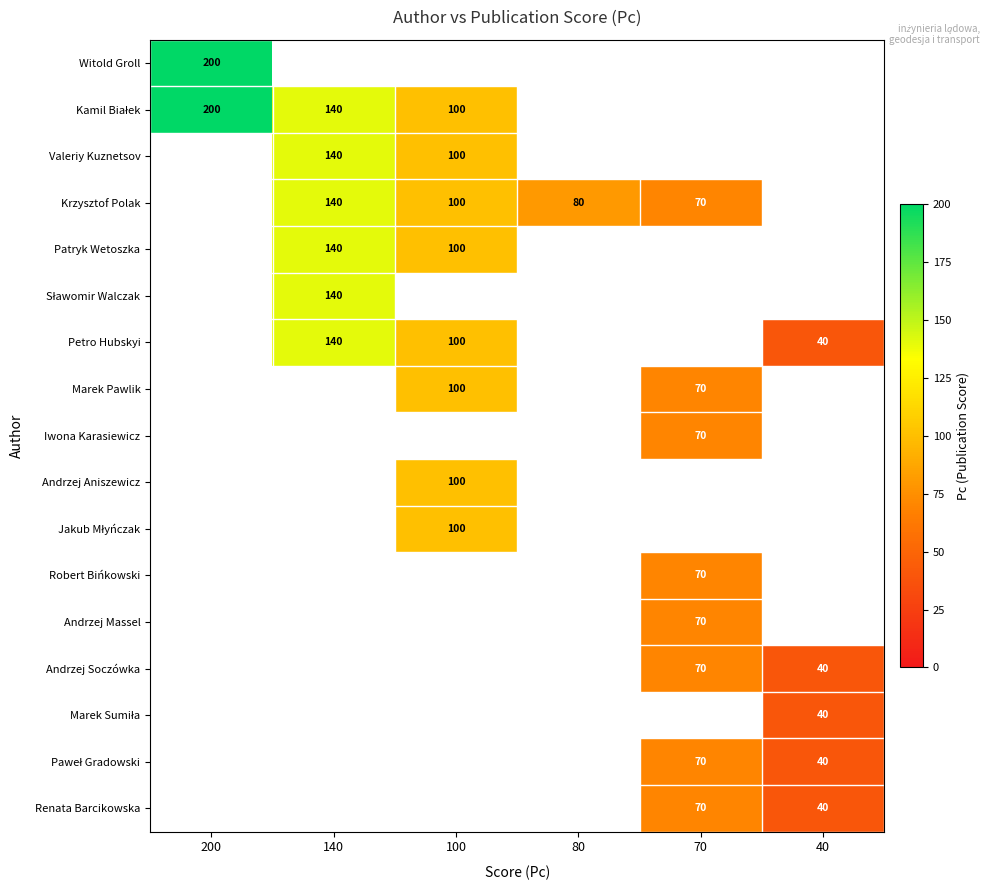

The Witold Groll series shows 45 at 200. True or false?

False